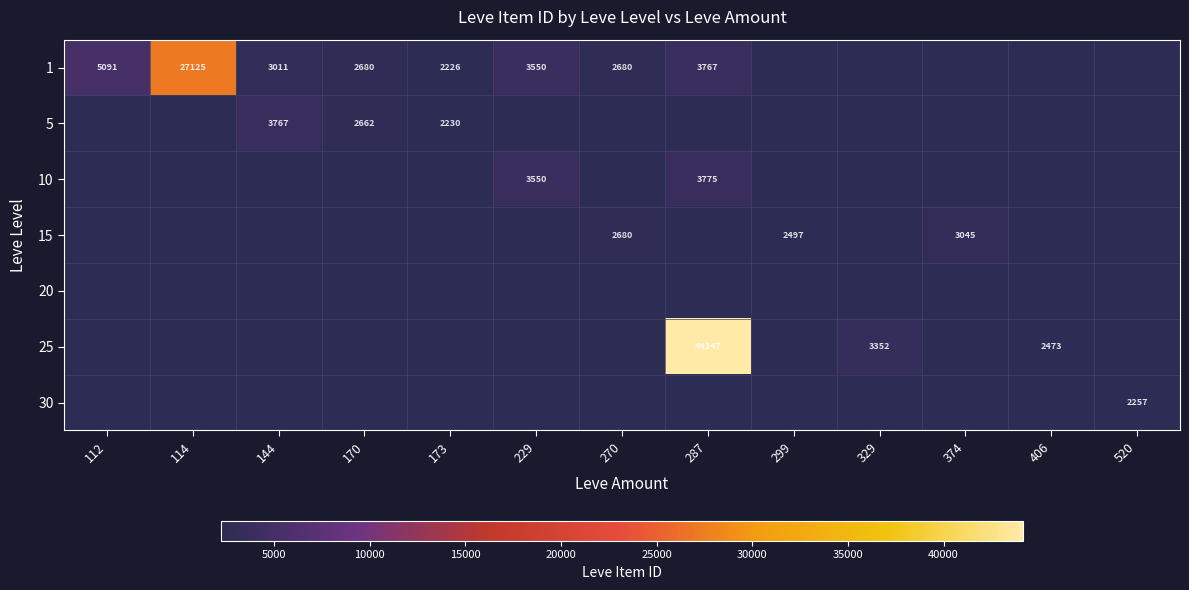

True or false: 10 has a value of 3550 at 229.

True